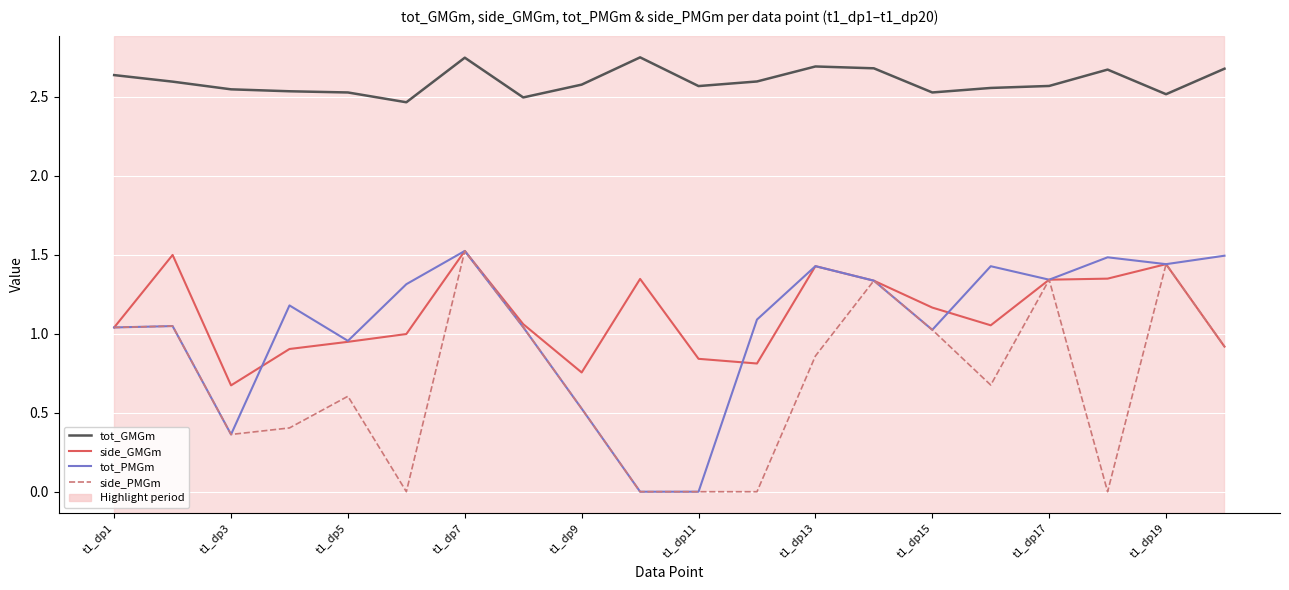

Which series has the largest total across all categories?

tot_GMGm